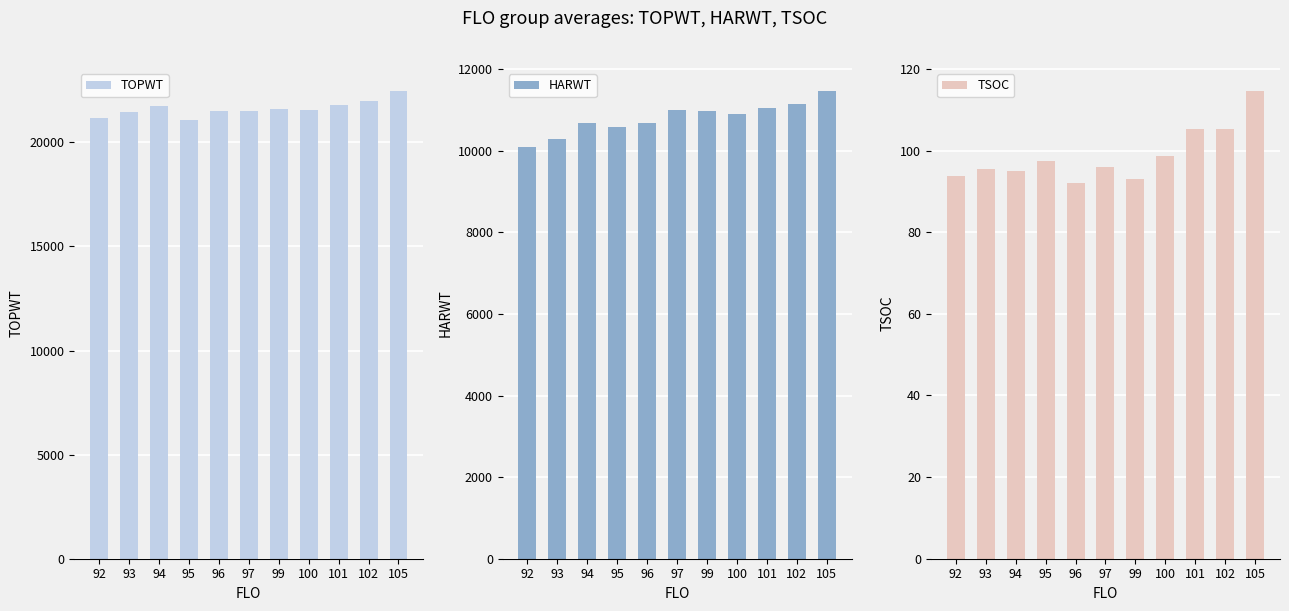

What value does the HARWT series have at 92?

10103.0